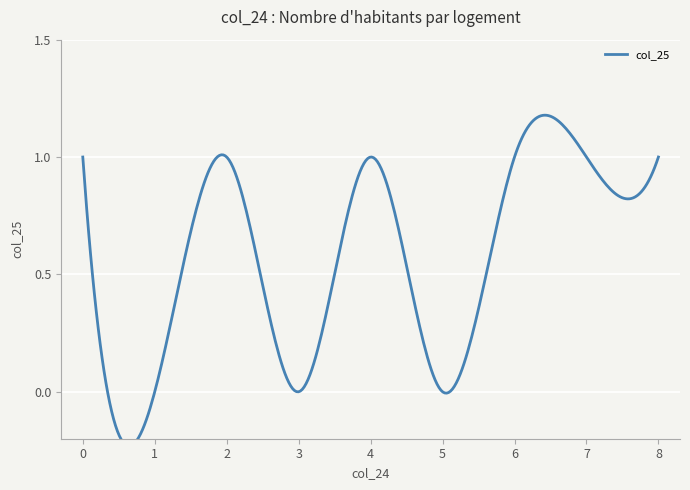

How many values are above zero?

6